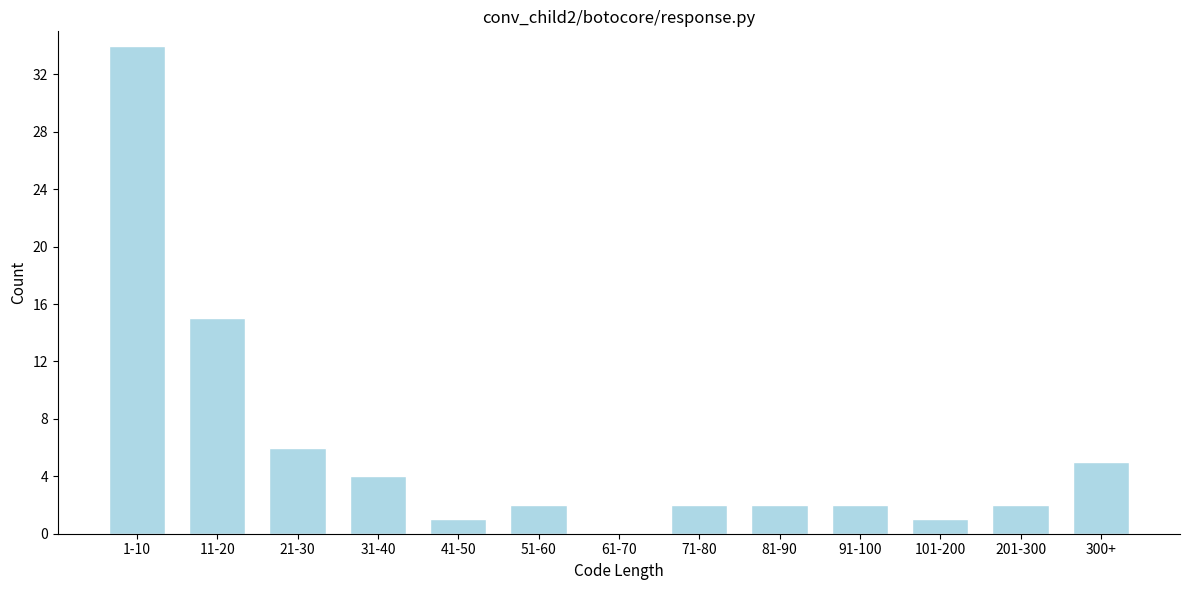

Reading right to left, transcribe all the data shown in this chart.

300+=5	201-300=2	101-200=1	91-100=2	81-90=2	71-80=2	61-70=0	51-60=2	41-50=1	31-40=4	21-30=6	11-20=15	1-10=34